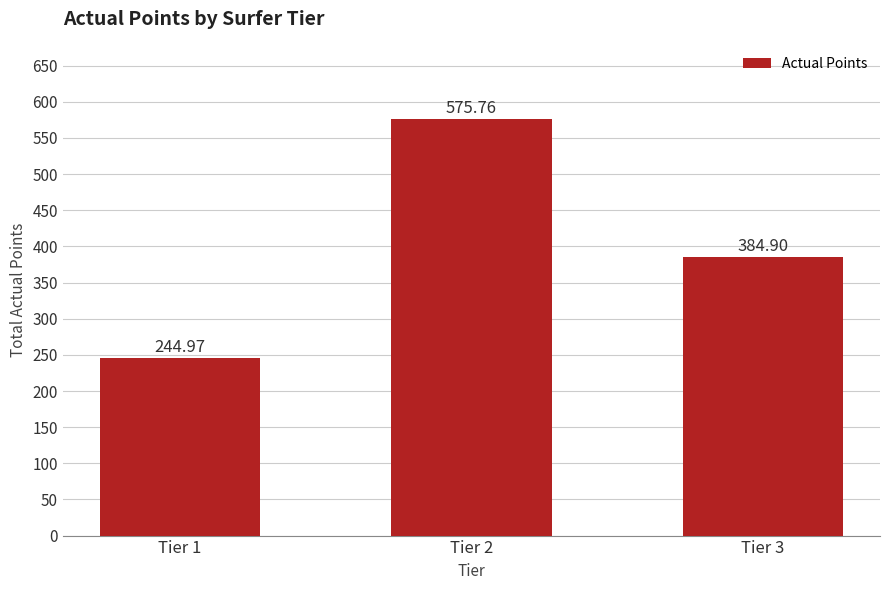

What is the sum of all values?

1205.6